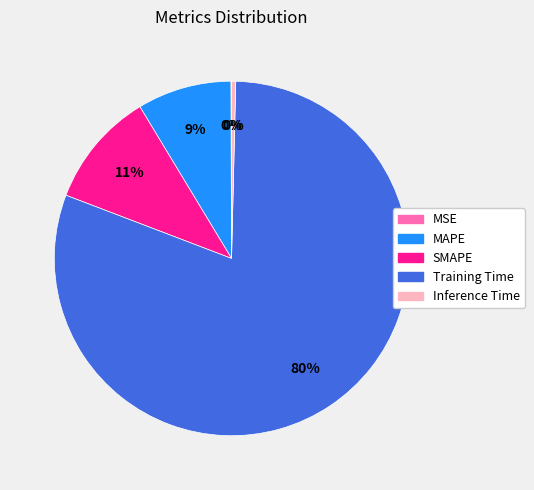

Between Inference Time and MAPE, which is larger?

MAPE